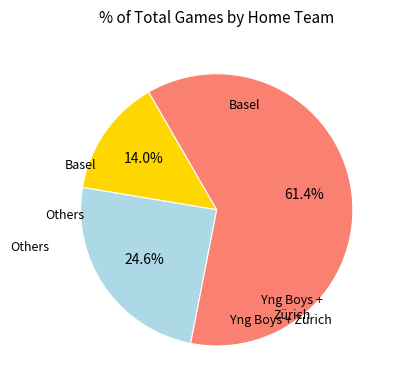

Is there a majority slice in this chart?

Yes